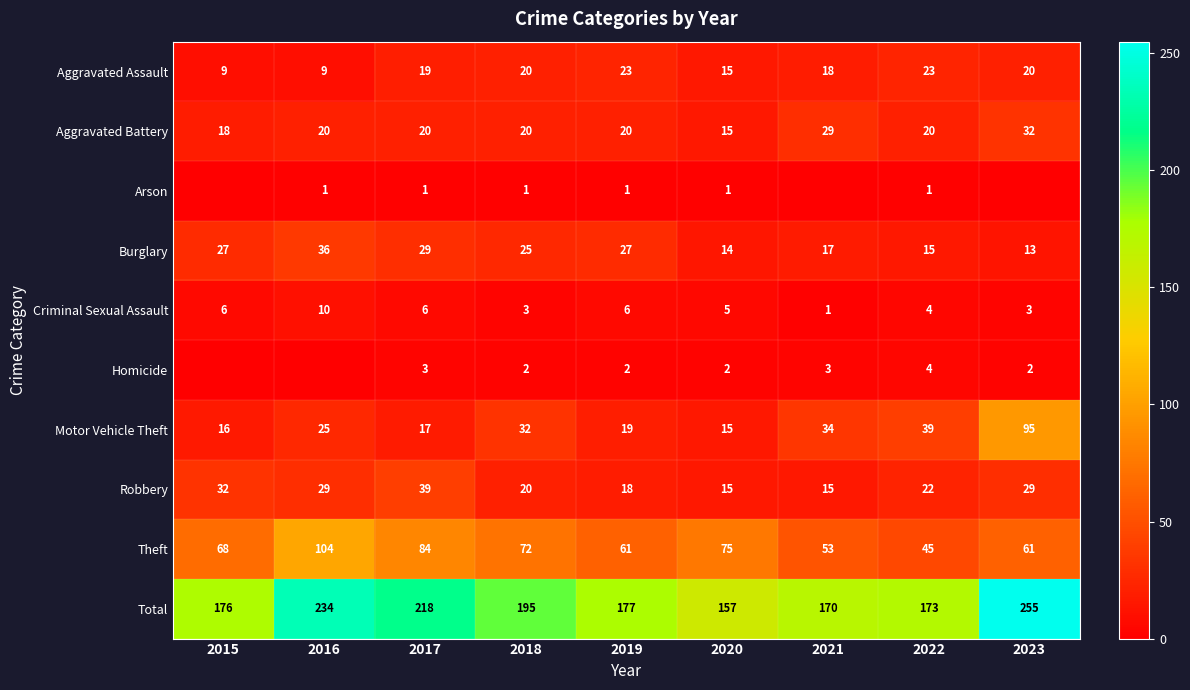

What is the sum of all Criminal Sexual Assault values?

44